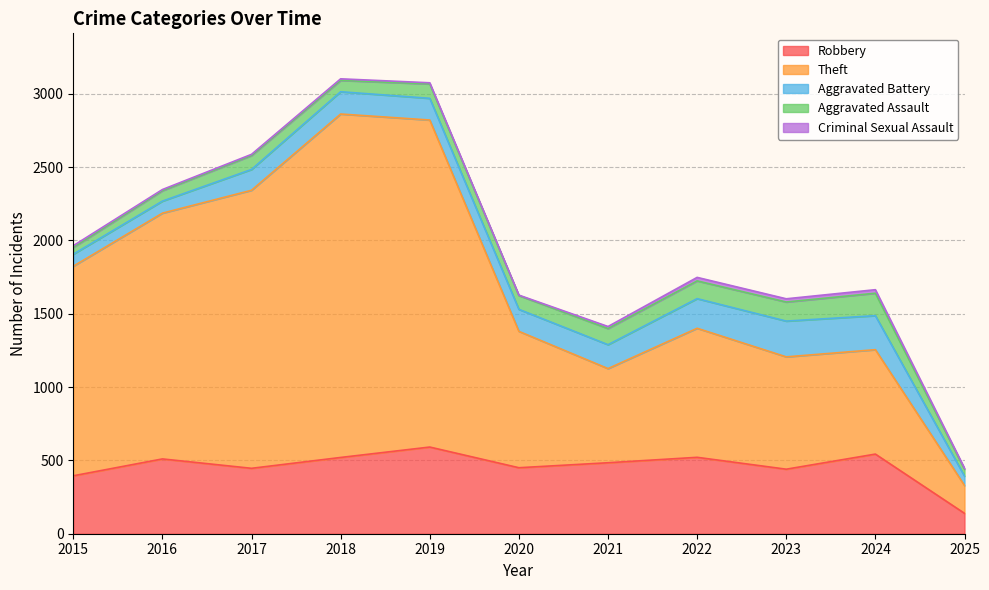

True or false: Aggravated Battery and Criminal Sexual Assault cross at least once.

False